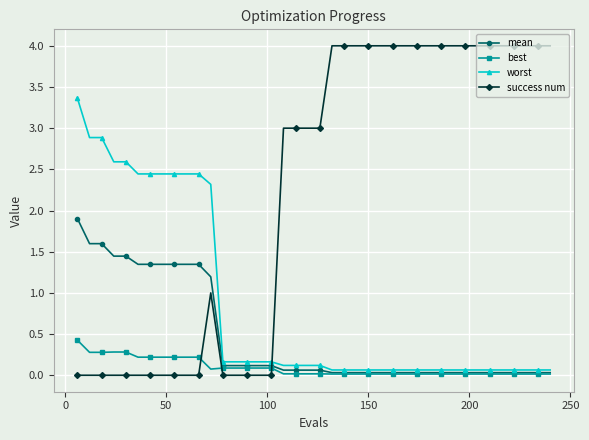

Which series has the largest total across all categories?

success num